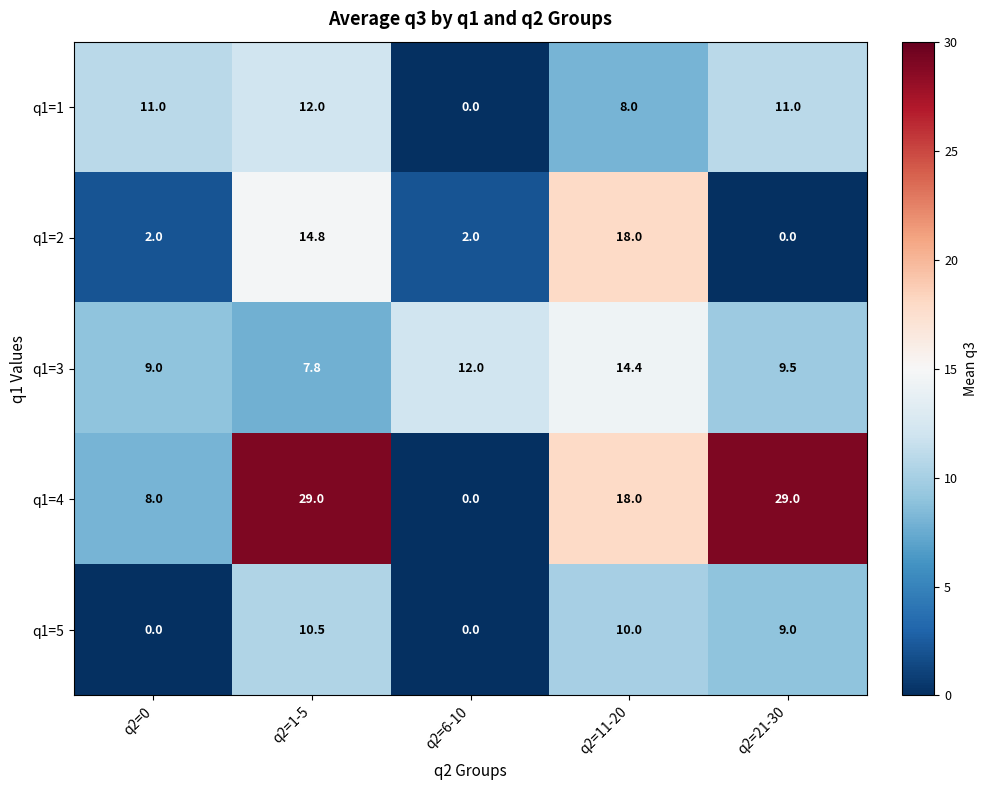

True or false: q1=1 has a value of 19.1 at q2=0.

False